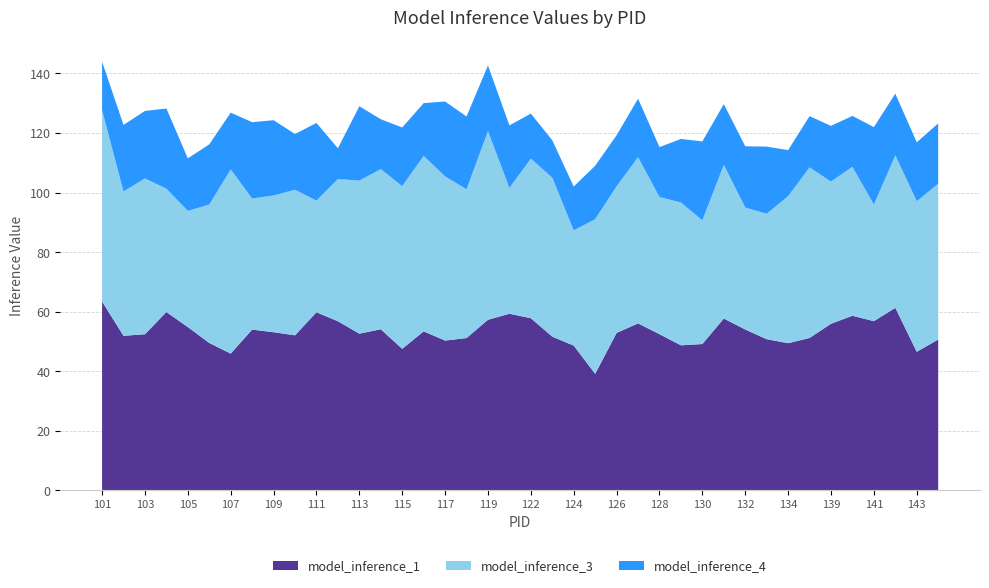

Reading right to left, what are all the values shown in this chart?

model_inference_1: 50.6	46.5	61.3	56.8	58.6	55.9	51.2	49.4	50.7	54.0	57.7	49.1	48.7	52.4	56.0	52.9	39.1	48.6	51.6	57.8	59.3	57.3	51.1	50.3	53.4	47.5	54.1	52.6	56.8	59.8	52.0	53.1	54.0	45.9	49.5	54.8	59.9	52.4	51.9	63.4
model_inference_3: 52.3	50.6	51.2	39.2	50.0	47.8	57.3	49.4	42.1	41.0	51.6	41.6	48.0	46.1	55.8	49.3	52.0	38.7	53.4	53.6	42.2	63.4	50.0	55.1	58.9	54.6	53.8	51.4	47.8	37.5	48.9	45.9	44.0	61.9	46.5	39.0	41.4	52.3	48.5	64.3
model_inference_4: 20.3	19.8	20.7	26.0	17.1	18.7	17.2	15.4	22.6	20.6	20.4	26.5	21.3	16.8	19.7	17.1	18.0	14.7	12.6	15.1	21.0	22.0	24.4	25.2	17.7	19.7	16.7	25.0	10.3	26.1	18.7	25.3	25.7	19.1	20.2	17.6	26.9	22.7	22.3	16.3